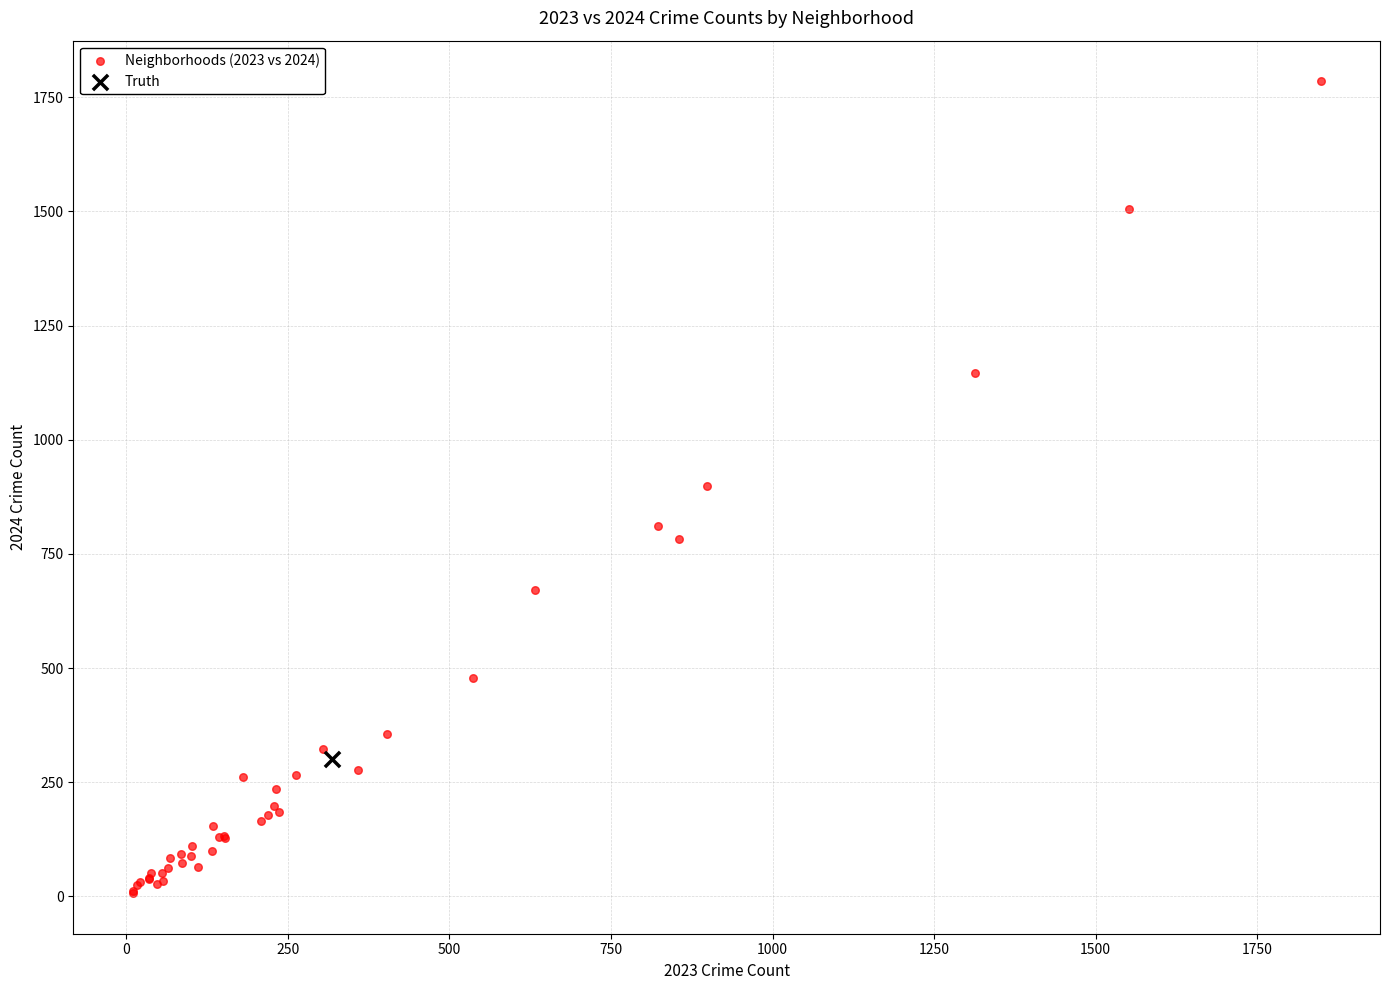

What are all the series names shown in the legend?

Neighborhoods (2023 vs 2024), Truth